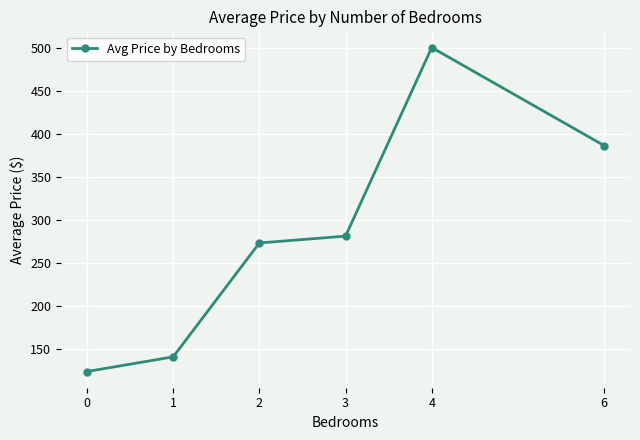

The value at 4 is 212.5. True or false?

False